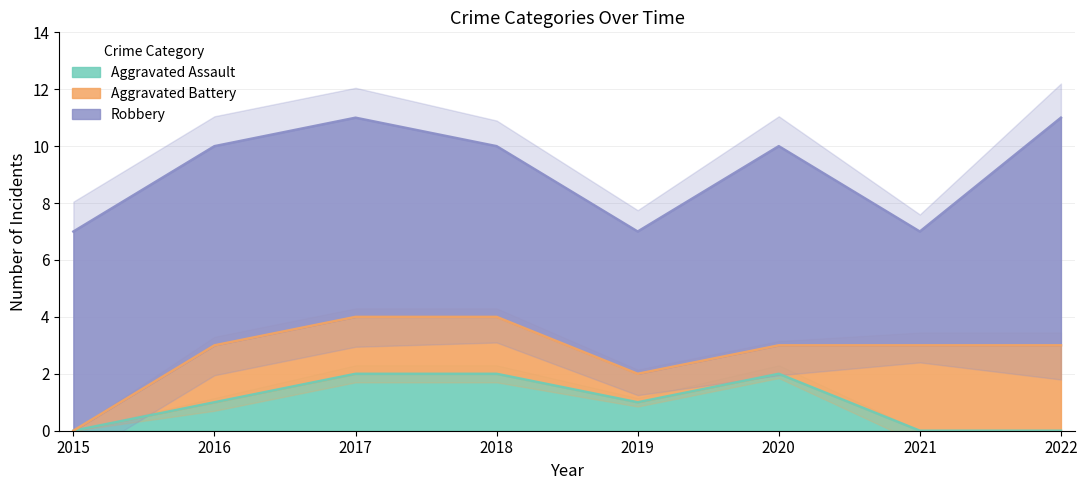

What is the difference between the maximum and minimum values in the Aggravated Battery series?

3